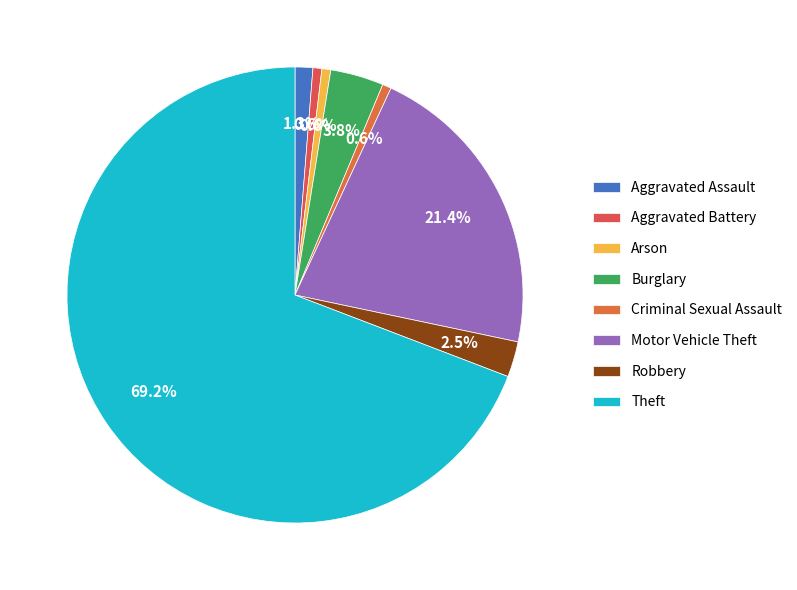

How many segments does this pie chart have?

8